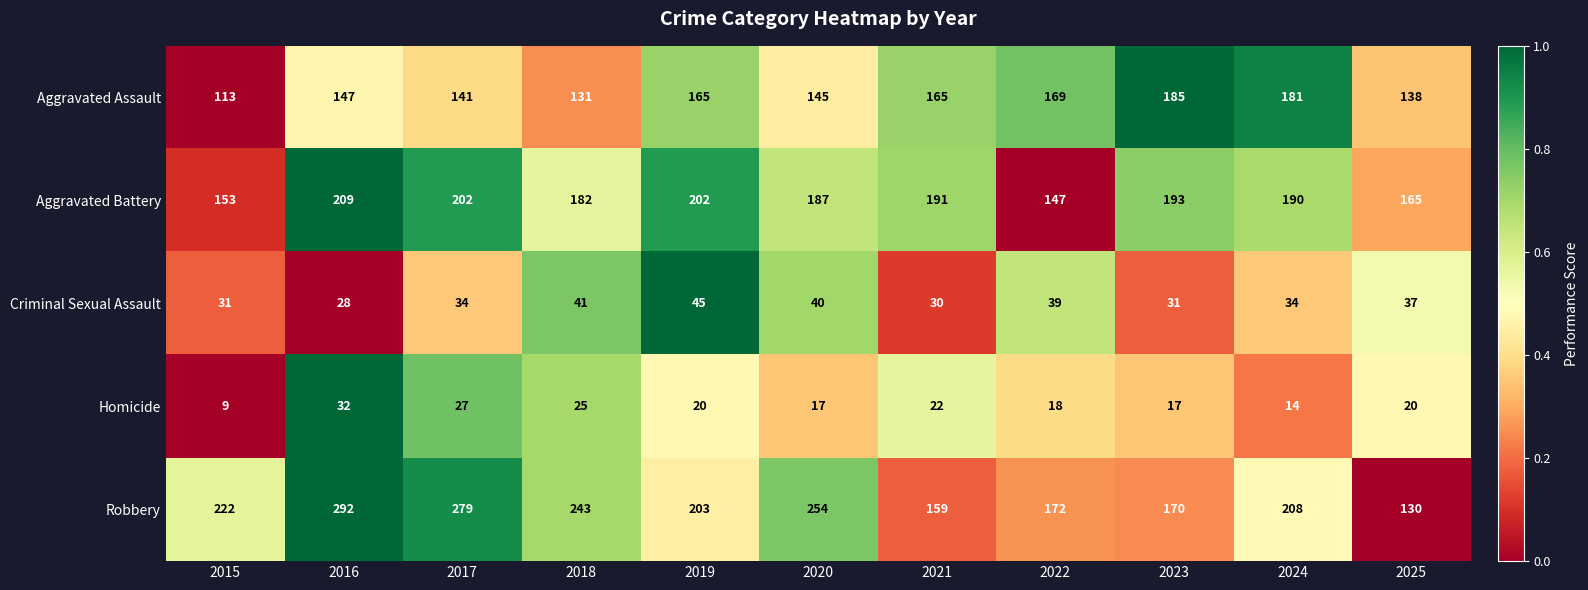

Is the value of Aggravated Battery at 2021 greater than the value of Criminal Sexual Assault at 2018?

Yes